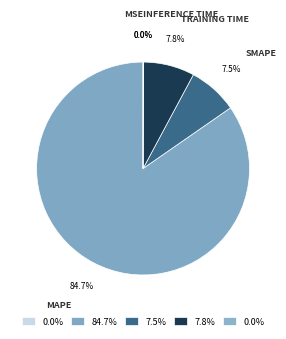

Which category accounts for the majority?

MAPE